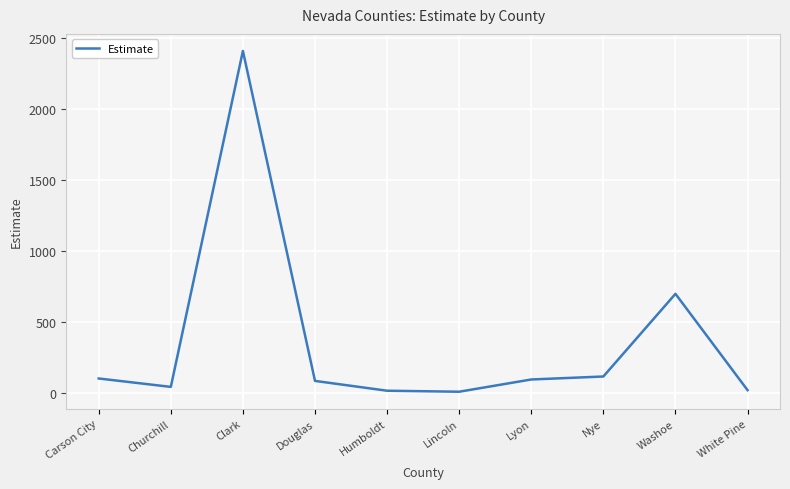

What is the difference between the maximum and minimum values?

2395